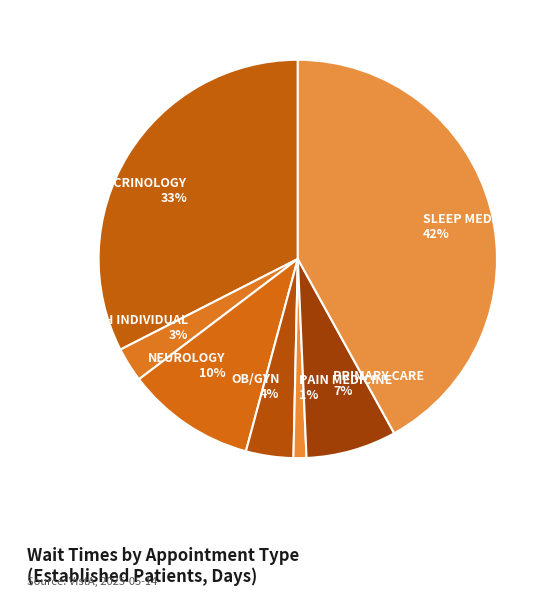

To the nearest percent, what is the combined percentage of OB/GYN and PAIN MEDICINE?

5%